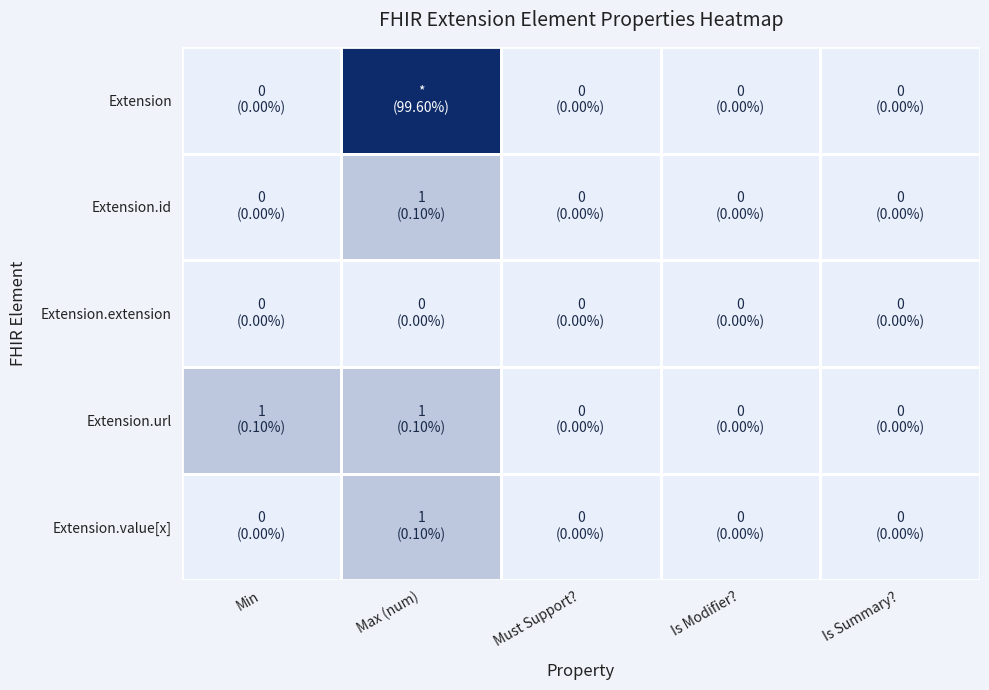

Reading right to left, extract all data points from this chart.

Extension: Is Summary?=0.0	Is Modifier?=0.0	Must Support?=0.0	Max (num)=1.0	Min=0.0
Extension.id: Is Summary?=0.0	Is Modifier?=0.0	Must Support?=0.0	Max (num)=0.2	Min=0.0
Extension.extension: Is Summary?=0.0	Is Modifier?=0.0	Must Support?=0.0	Max (num)=0.0	Min=0.0
Extension.url: Is Summary?=0.0	Is Modifier?=0.0	Must Support?=0.0	Max (num)=0.2	Min=0.2
Extension.value[x]: Is Summary?=0.0	Is Modifier?=0.0	Must Support?=0.0	Max (num)=0.2	Min=0.0